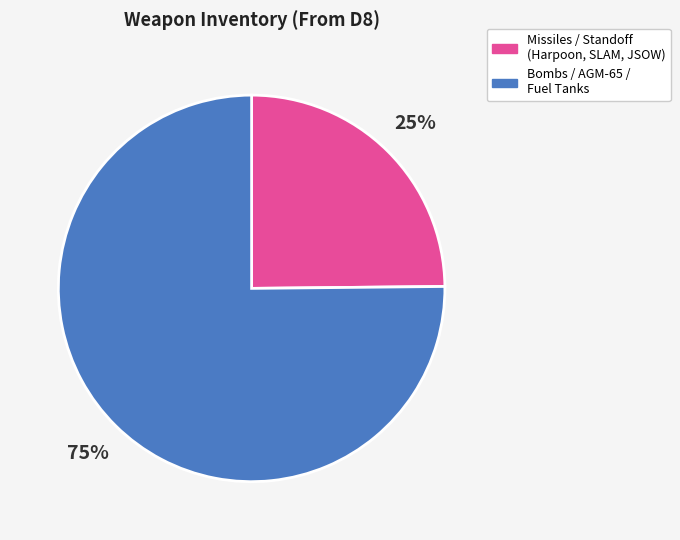

Does any single category account for the majority?

Yes